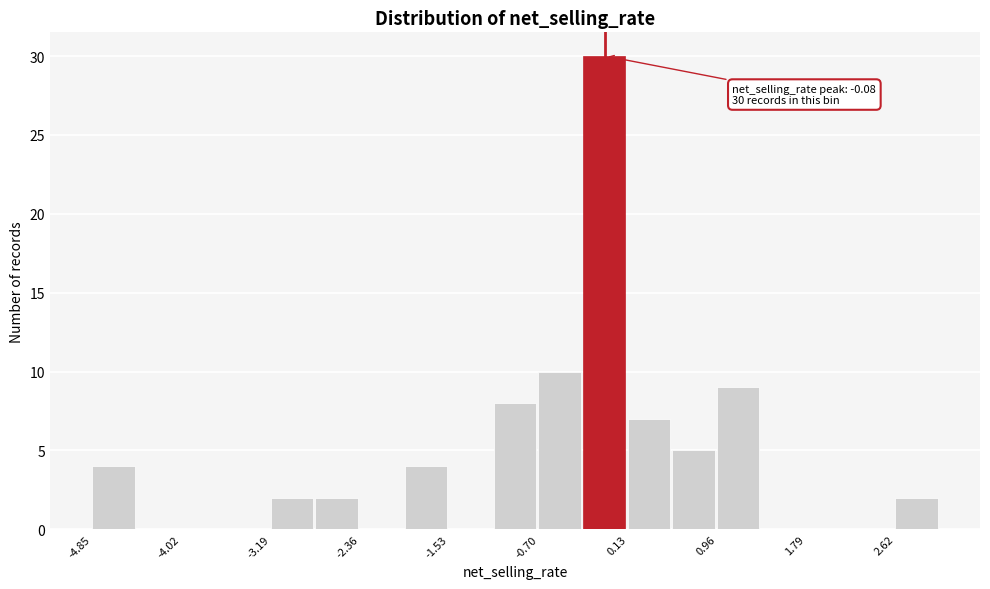

Over which range of the x-axis is the bar tallest?

-0.3 to 0.1